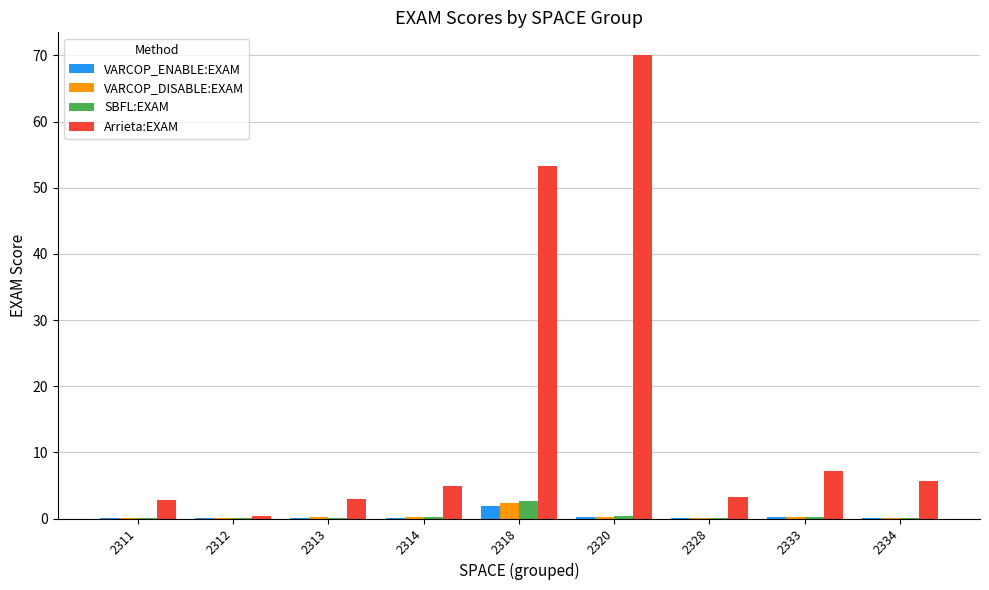

True or false: SBFL:EXAM has a value of 0.1 at 2311.

True